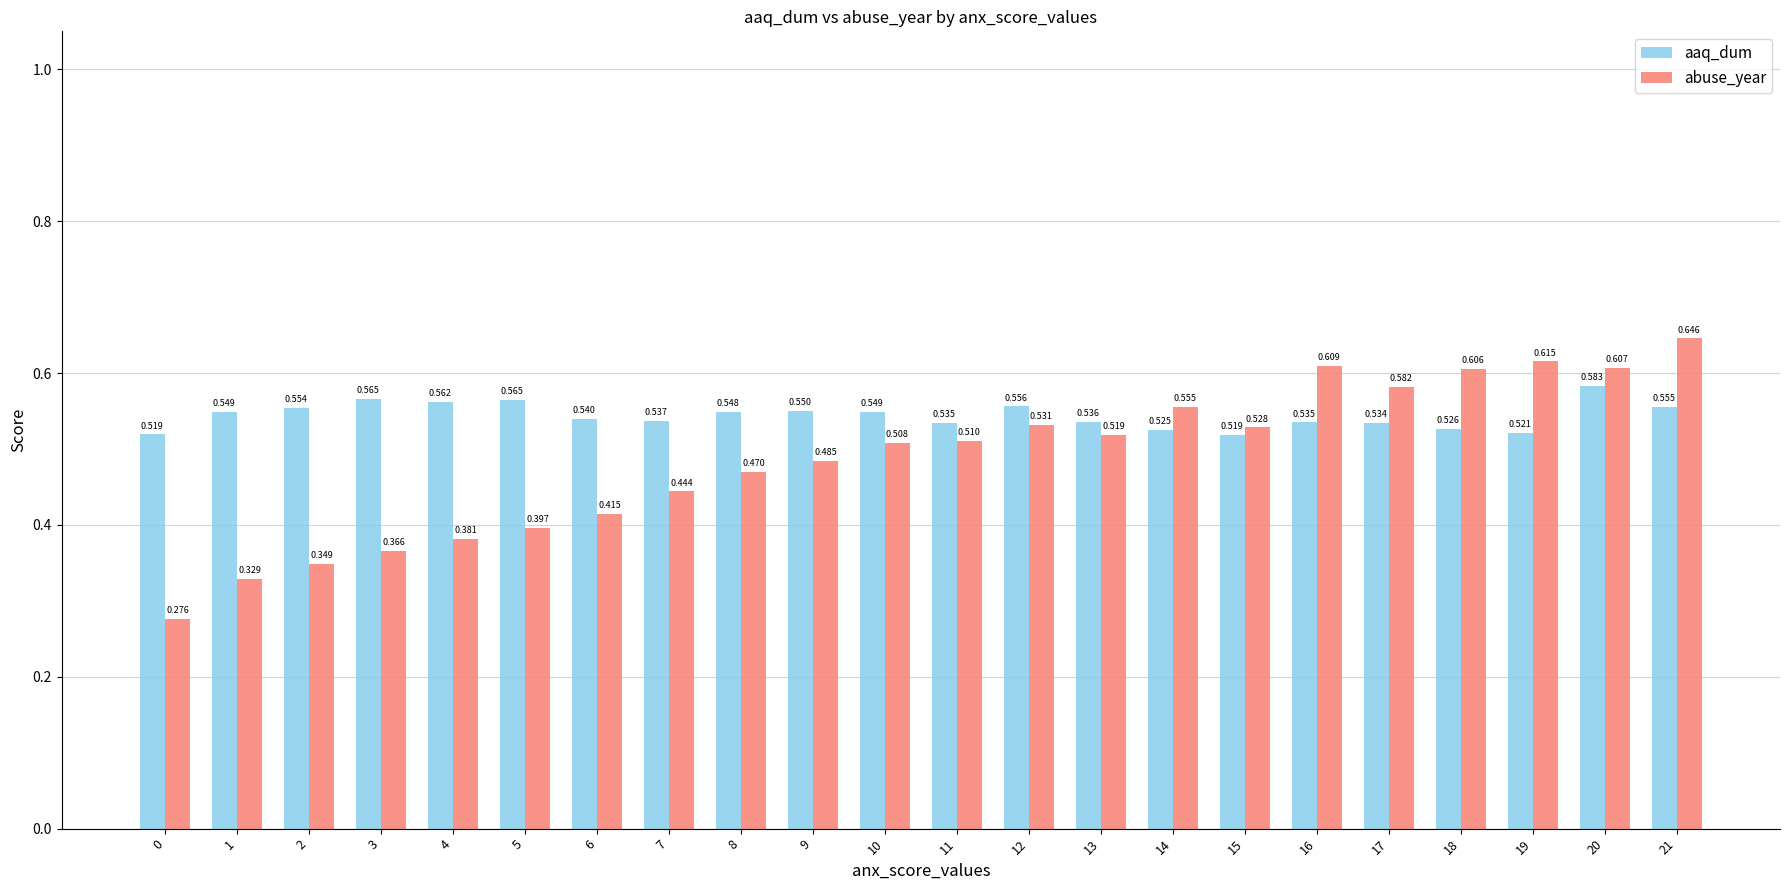

Between 13 and 21, which series saw the biggest shift?

abuse_year